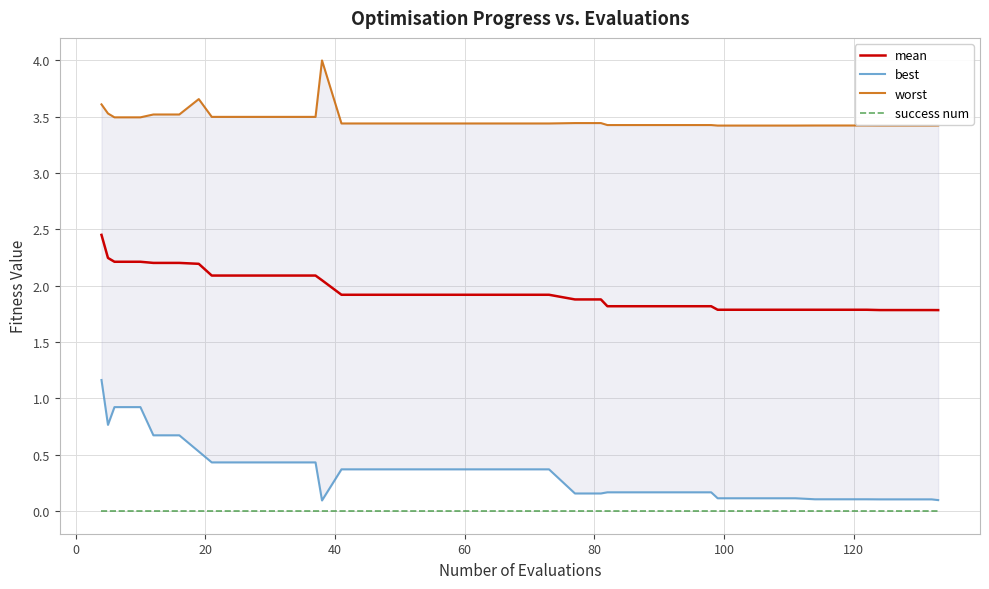

True or false: mean and success num intersect in this chart.

False